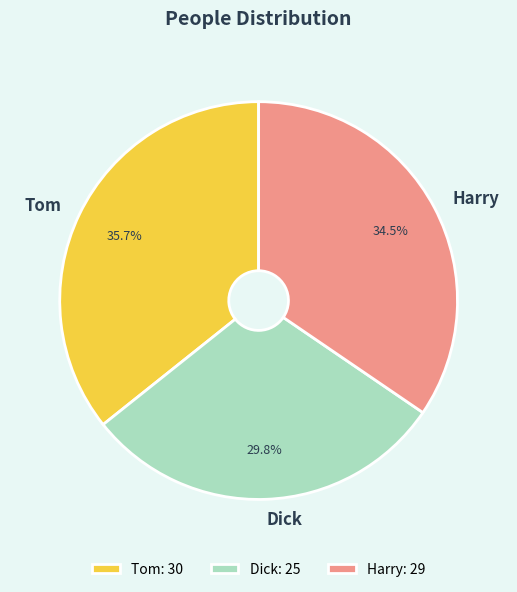

Is Dick the majority of the pie?

No